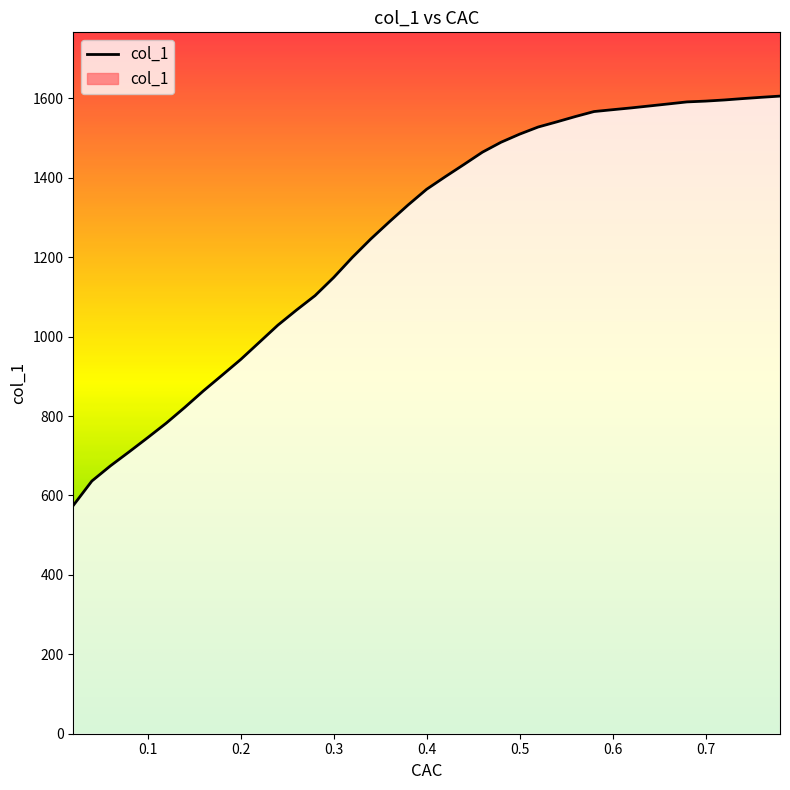

What is the difference between the second highest and second lowest values?

966.5